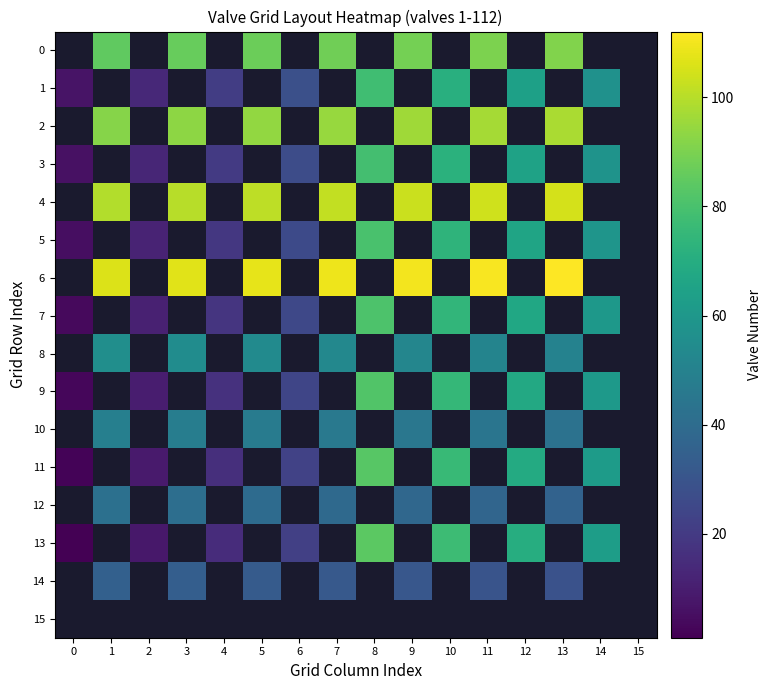

How many categories are shown in the chart?

16